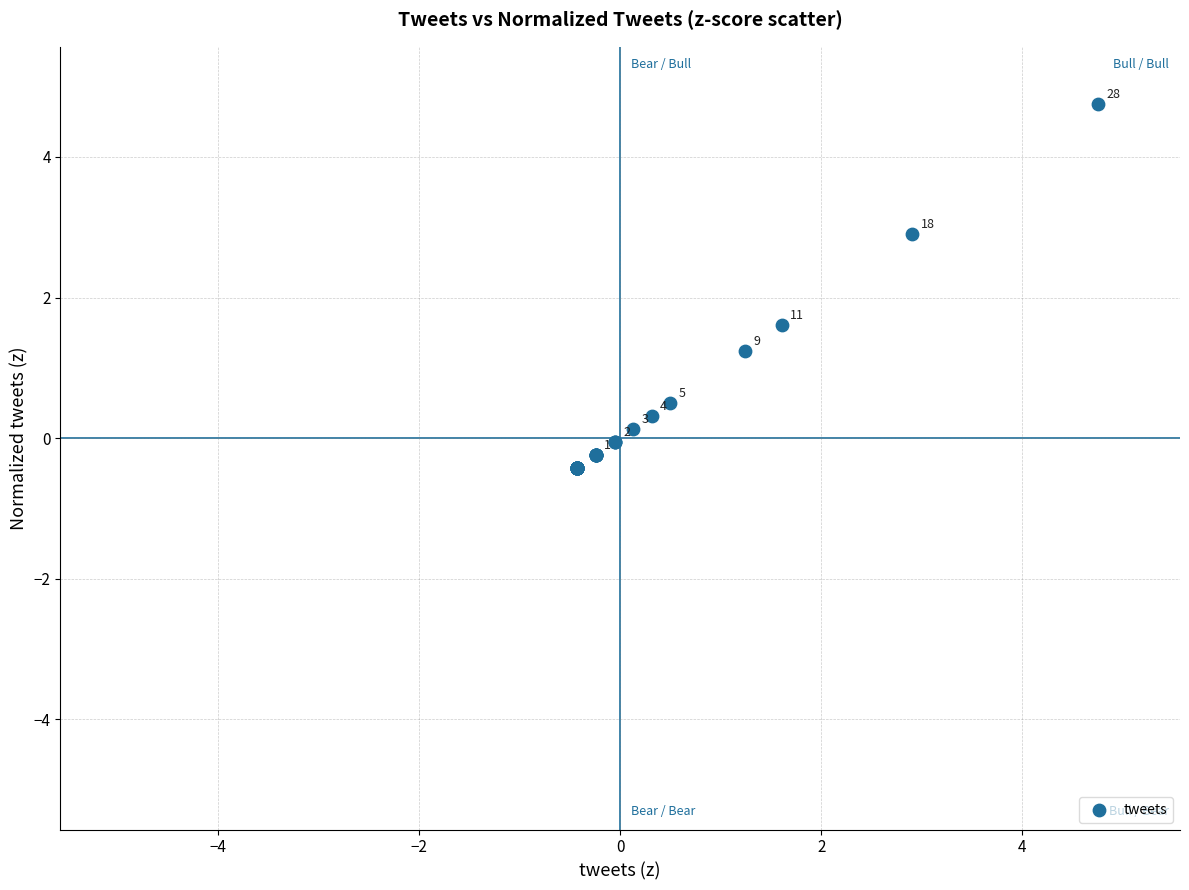

What Y value in the scatter plot is closest to 2?

1.6